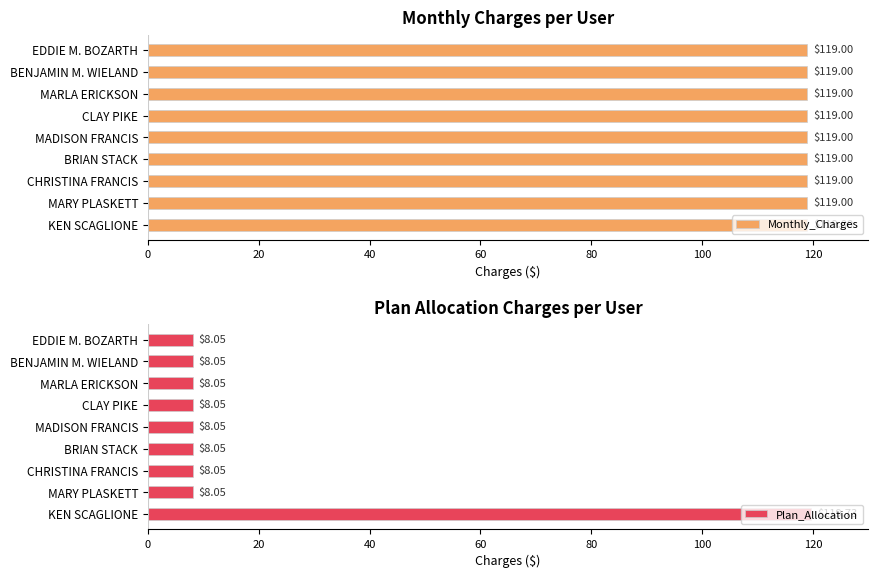

What is the difference between the maximum and minimum values in the Plan_Allocation series?

111.7